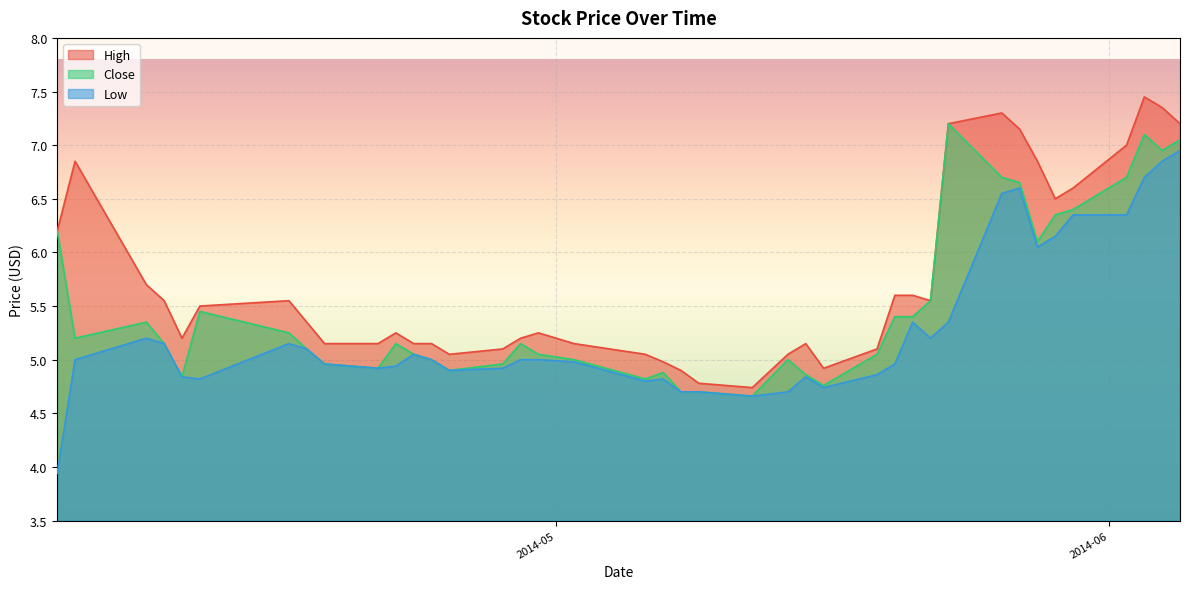

True or false: Close and High intersect in this chart.

False